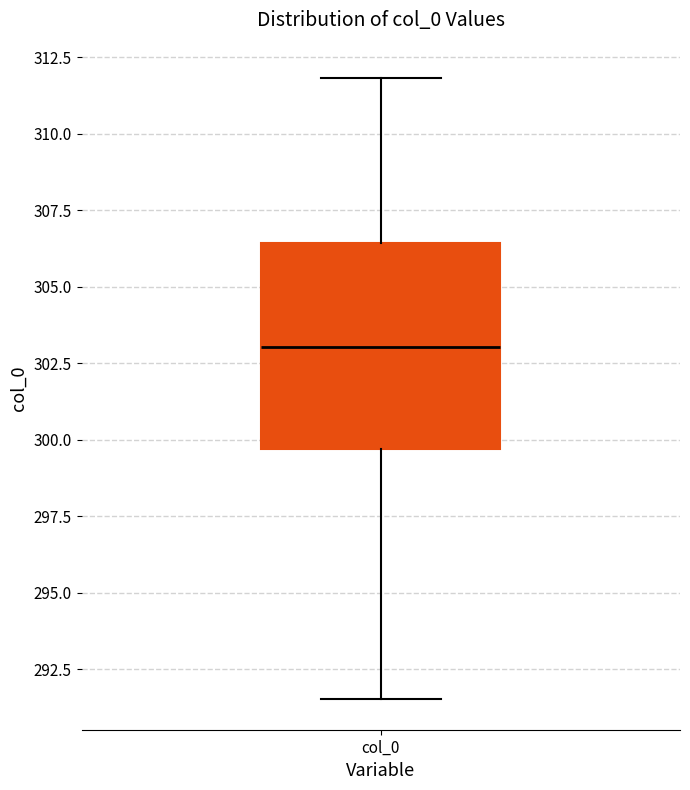

Transcribe this box plot: give where the median line is, the range the box spans, and where the two whiskers end, as read against the y-axis. The values are not printed on the chart, so give them approximately, as read against the axis.

median 303.0, box 299.5 to 306.5, whiskers 291.5 to 312.0